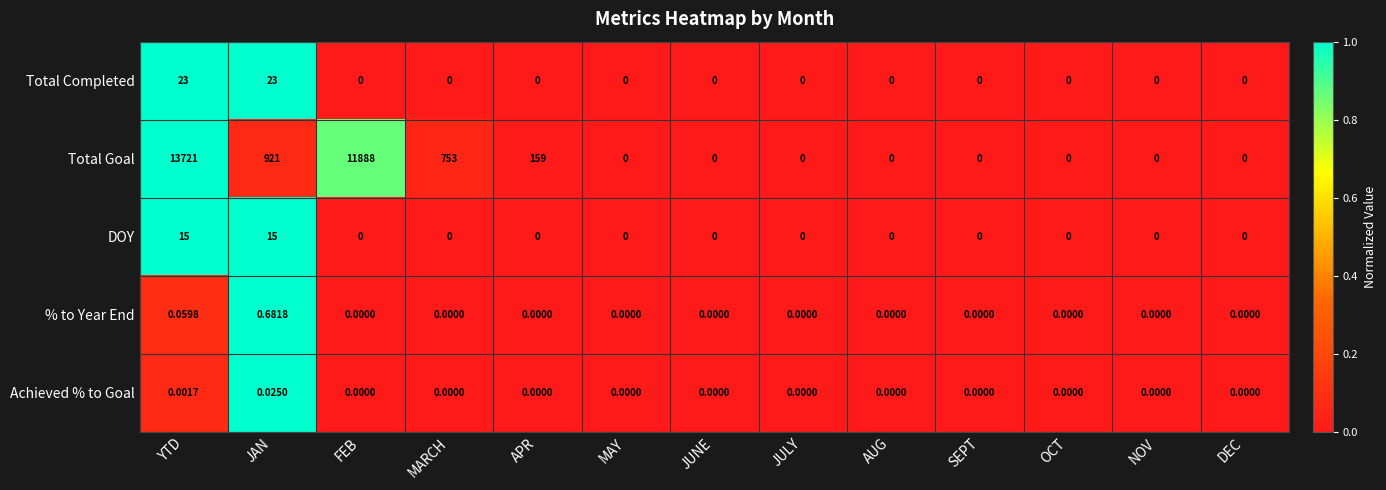

How many categories are shown in the chart?

13